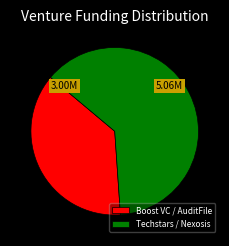

True or false: Boost VC / AuditFile accounts for 37% of the total.

True